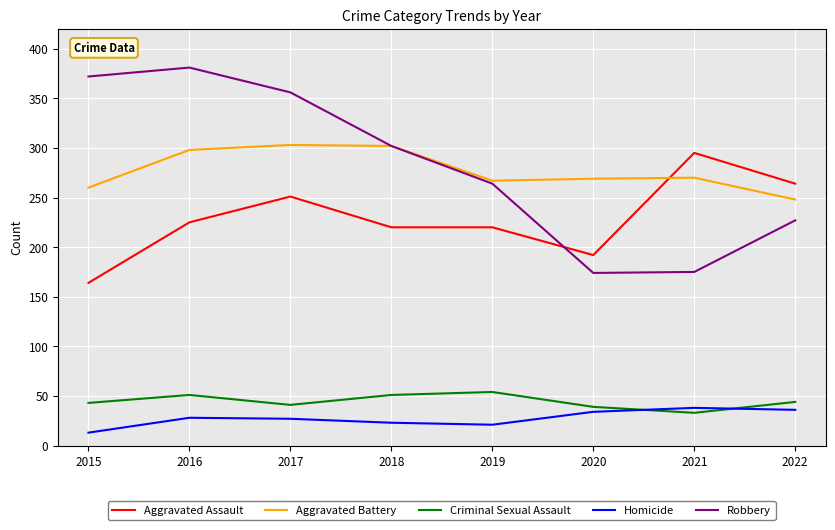

Which series has the largest range (max minus min)?

Robbery